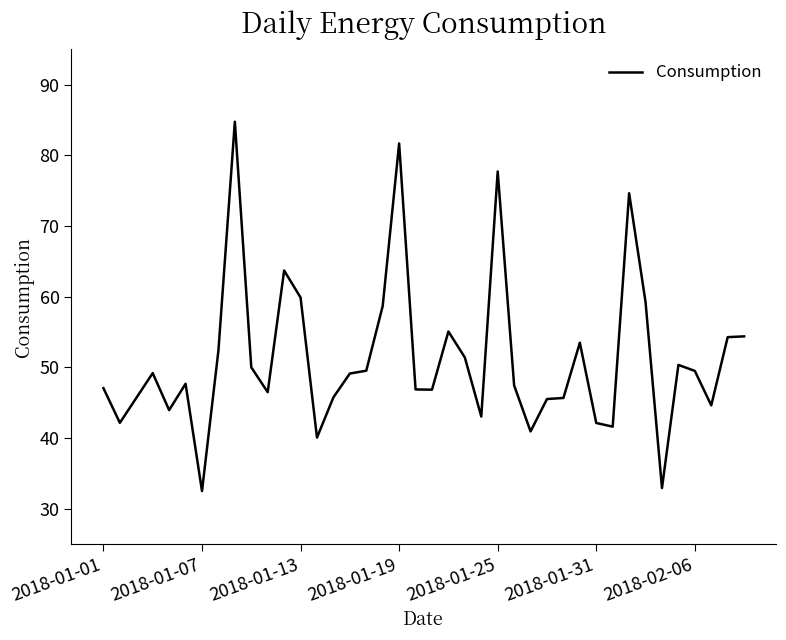

What is the maximum value shown in the chart?

84.8